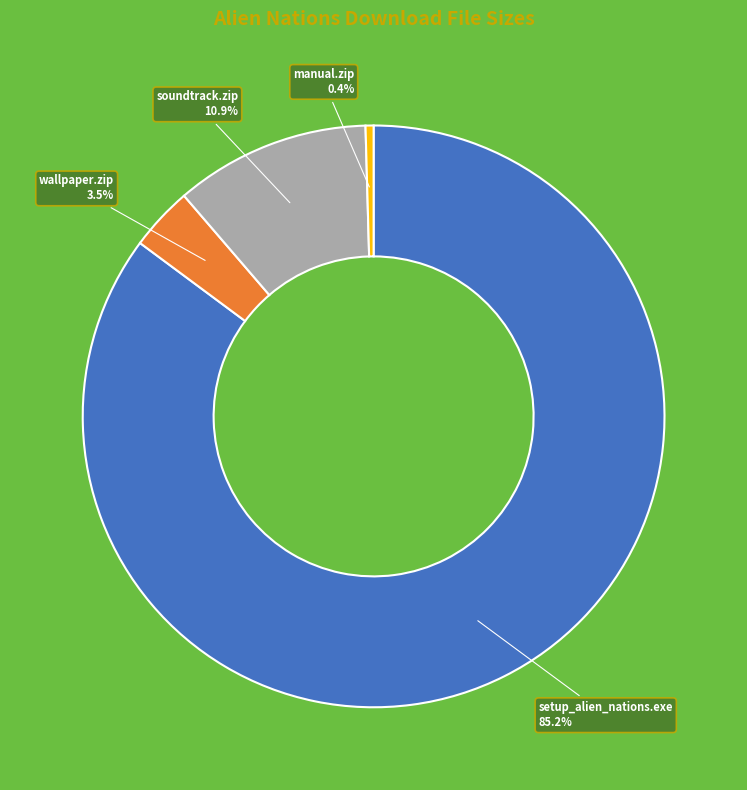

Do wallpaper.zip and soundtrack.zip together represent more than half of the pie?

No